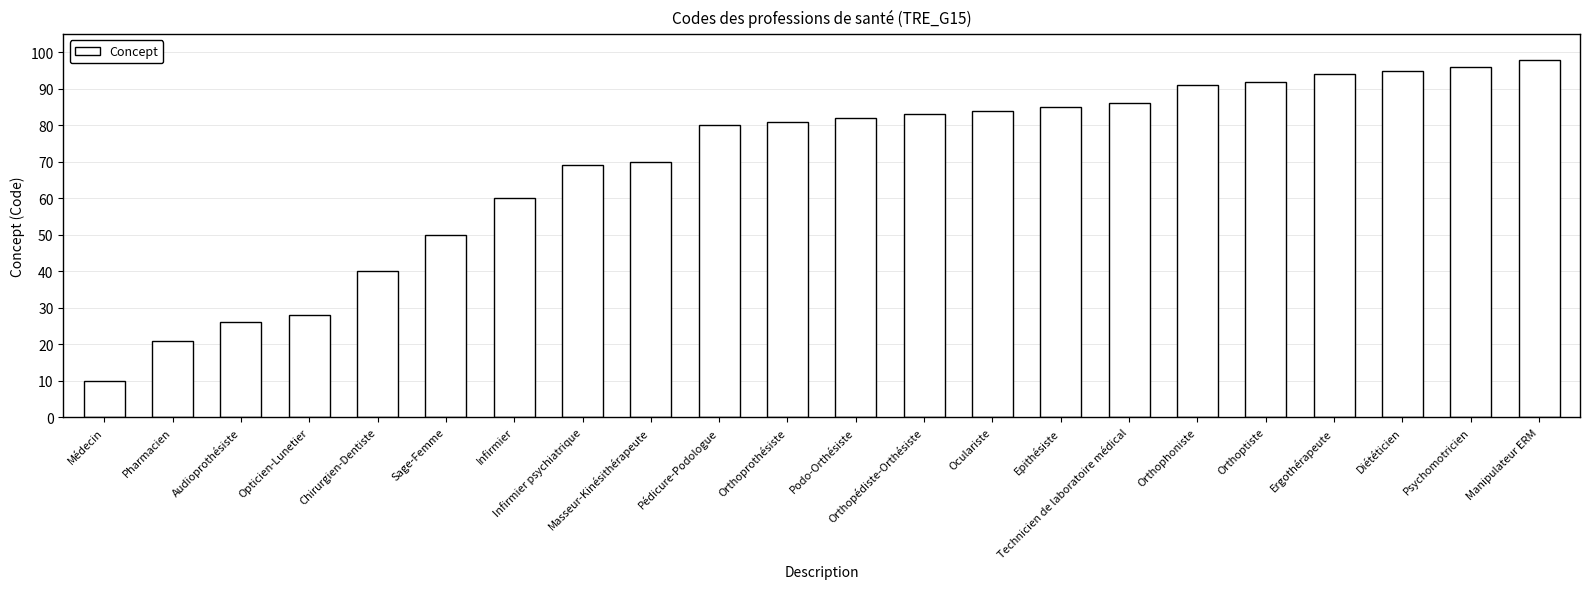

What is the maximum value shown in the chart?

98